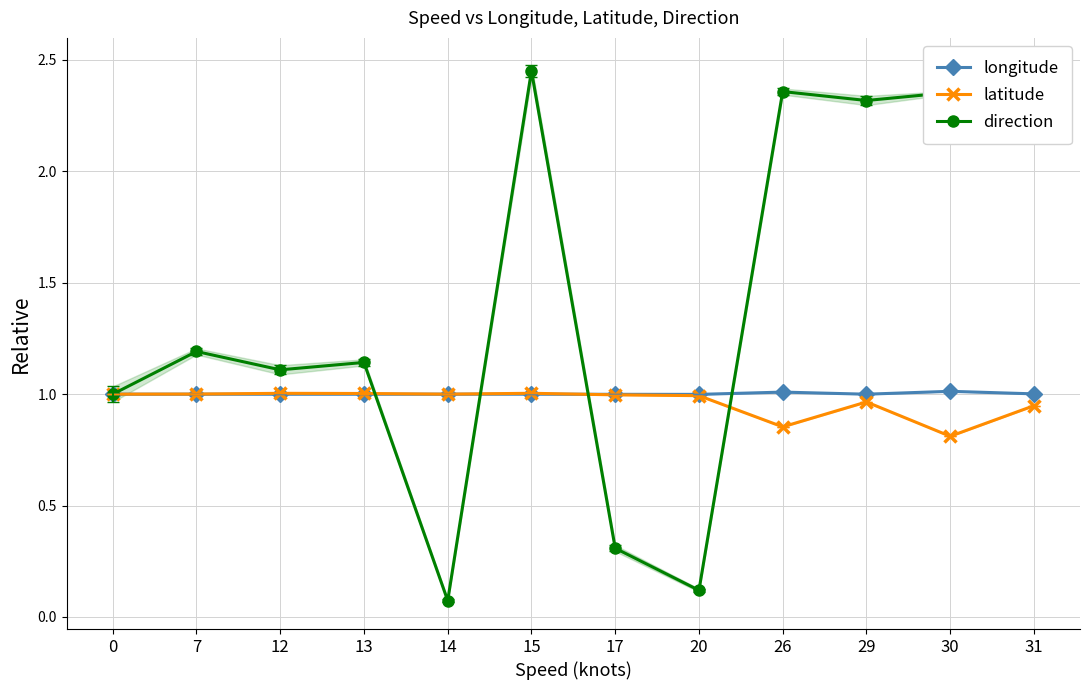

True or false: latitude and longitude intersect in this chart.

True